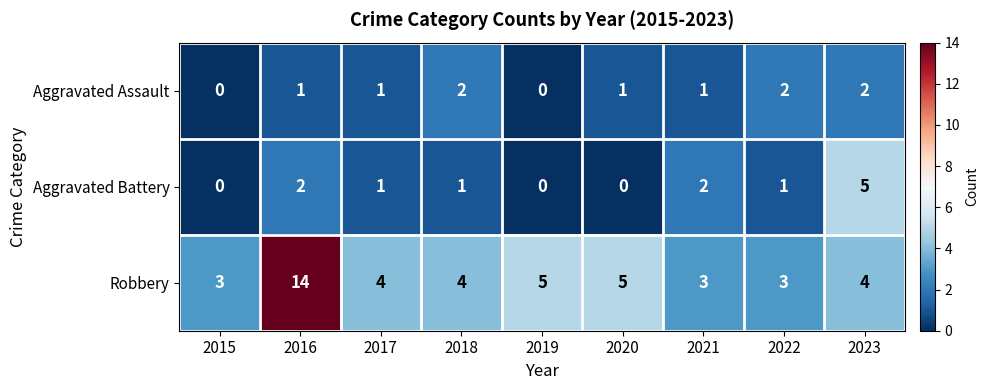

The Aggravated Battery series shows 5 at 2023. True or false?

True